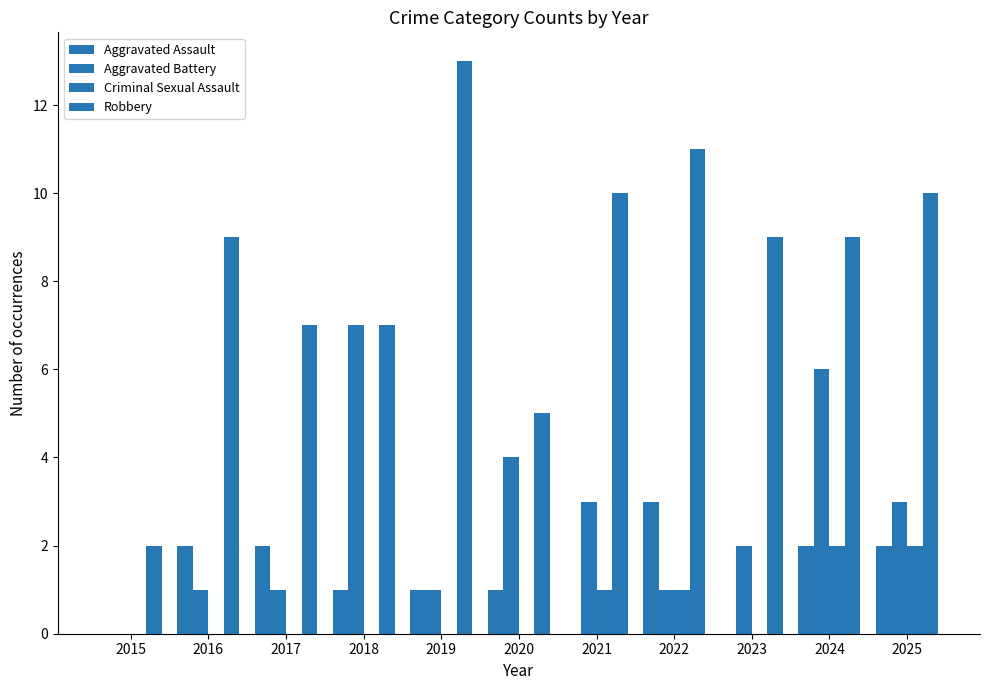

Reading right to left, what are all the values shown in this chart?

Aggravated Assault: 2	2	0	3	0	1	1	1	2	2	0
Aggravated Battery: 3	6	2	1	3	4	1	7	1	1	0
Criminal Sexual Assault: 2	2	0	1	1	0	0	0	0	0	0
Robbery: 10	9	9	11	10	5	13	7	7	9	2